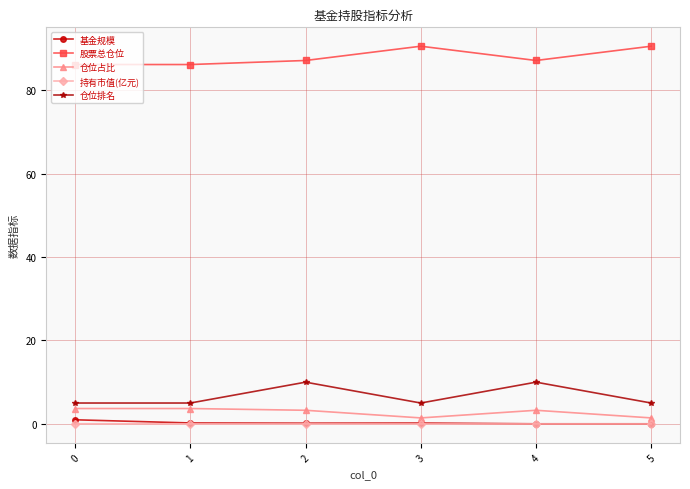

What is the difference between the 仓位排名 values at 4 and 3?

5.0